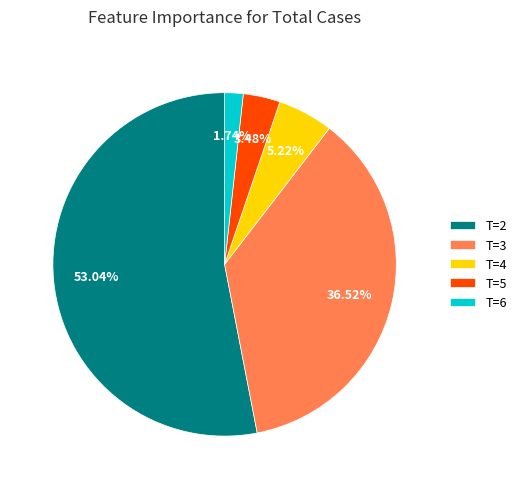

Approximately how many times larger is the value at T=2 compared to T=3?

1.5